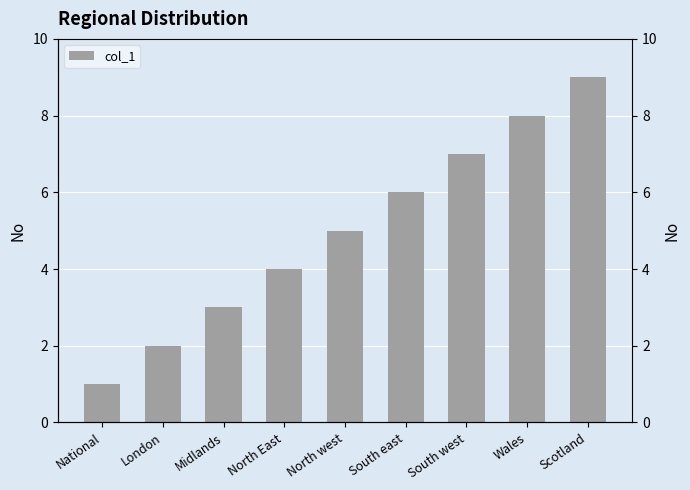

What is the difference between the maximum and minimum values?

8